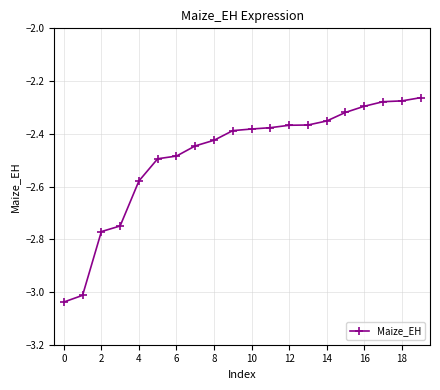

What is the sum of all values?

-49.7